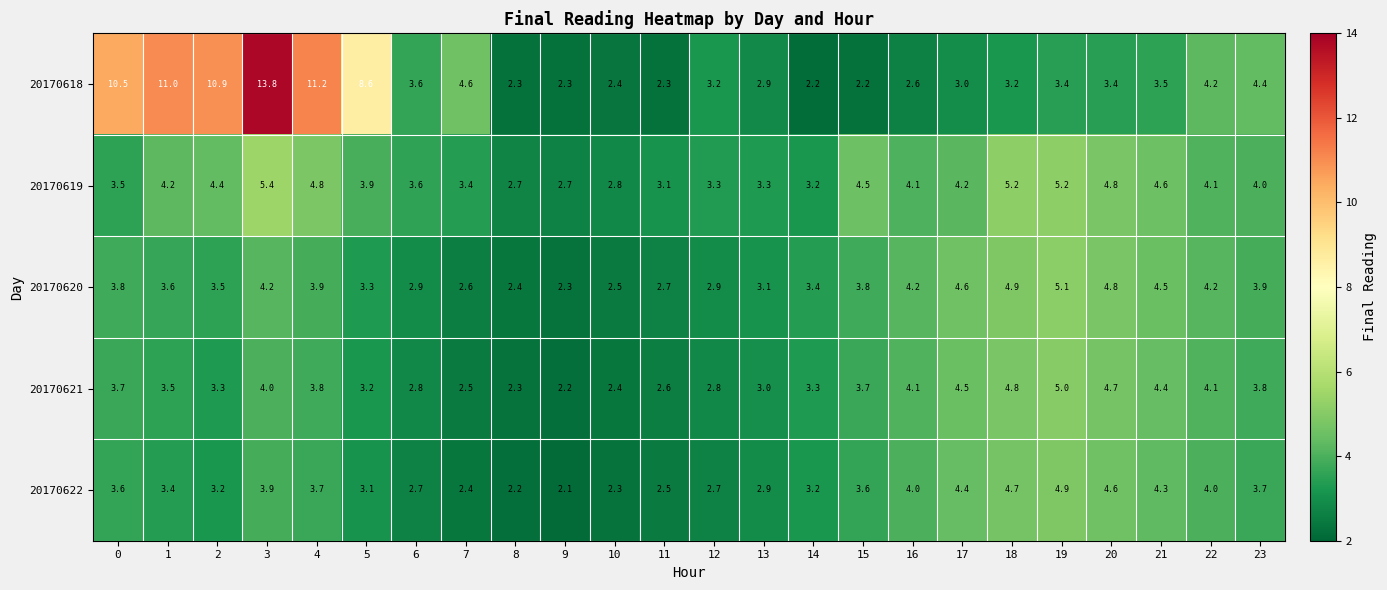

At which label is 20170618 closest to 8?

5